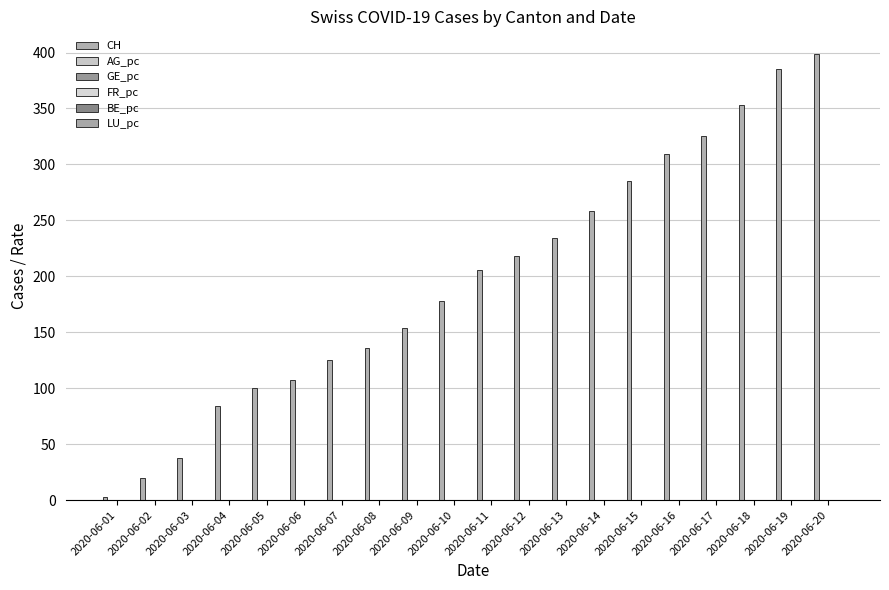

Which series has the largest range (max minus min)?

CH